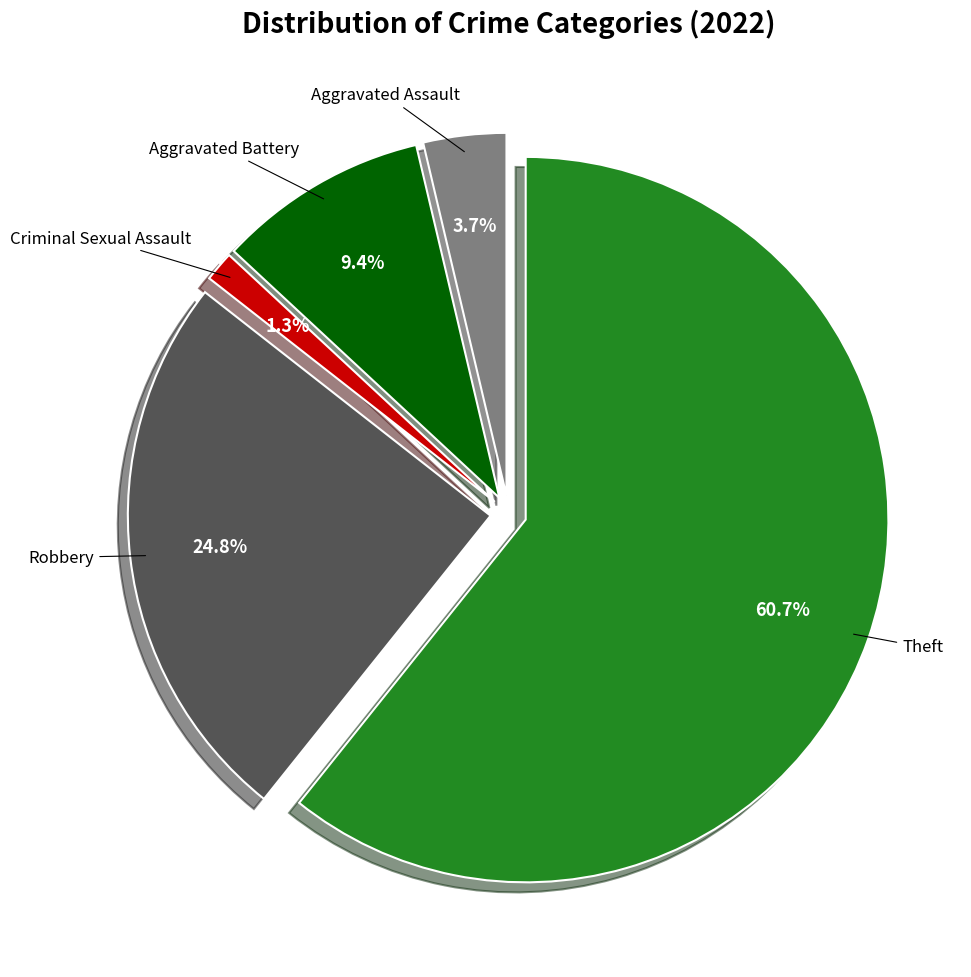

What is the ratio of the value at Aggravated Battery to the value at Robbery?

0.4